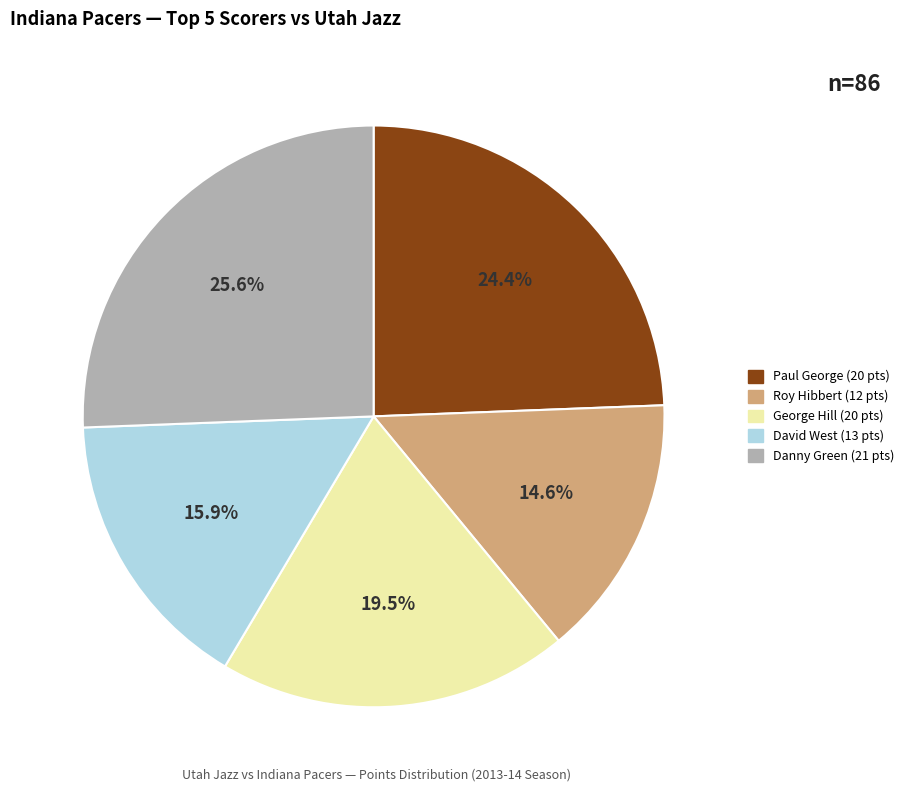

Is there a majority slice in this chart?

No